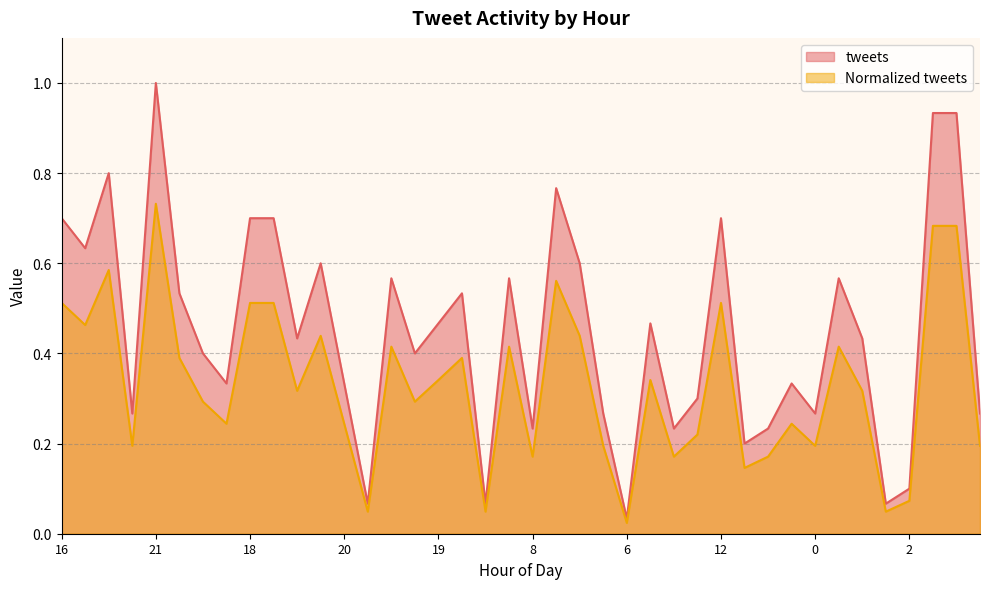

At which label does tweets reach its peak?

21